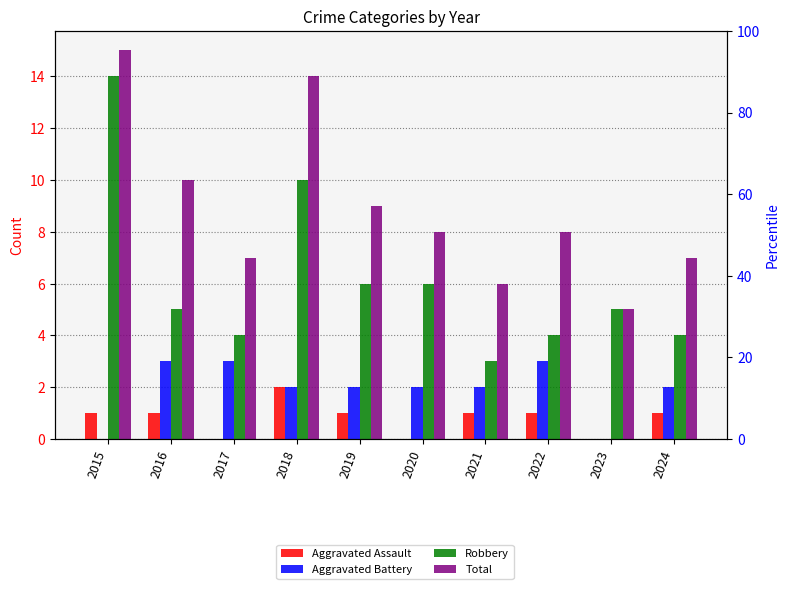

At which category does the chart reach its peak across all series?

2015